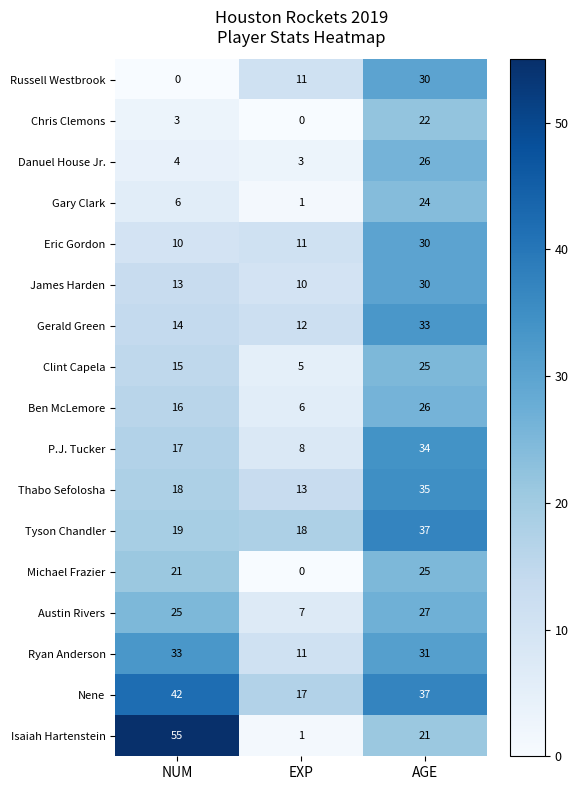

Rank the series at NUM from highest to lowest value.

Isaiah Hartenstein, Nene, Ryan Anderson, Austin Rivers, Michael Frazier, Tyson Chandler, Thabo Sefolosha, P.J. Tucker, Ben McLemore, Clint Capela, Gerald Green, James Harden, Eric Gordon, Gary Clark, Danuel House Jr., Chris Clemons, Russell Westbrook